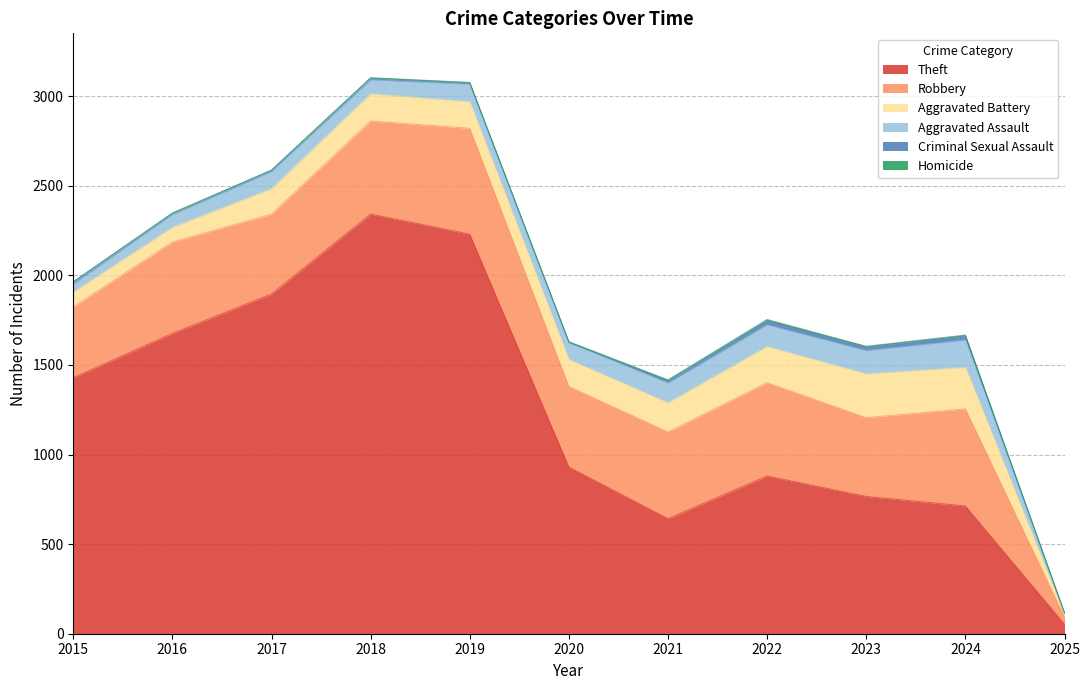

List the labels in order of Aggravated Battery value, smallest first.

2025, 2015, 2016, 2017, 2019, 2020, 2018, 2021, 2022, 2024, 2023